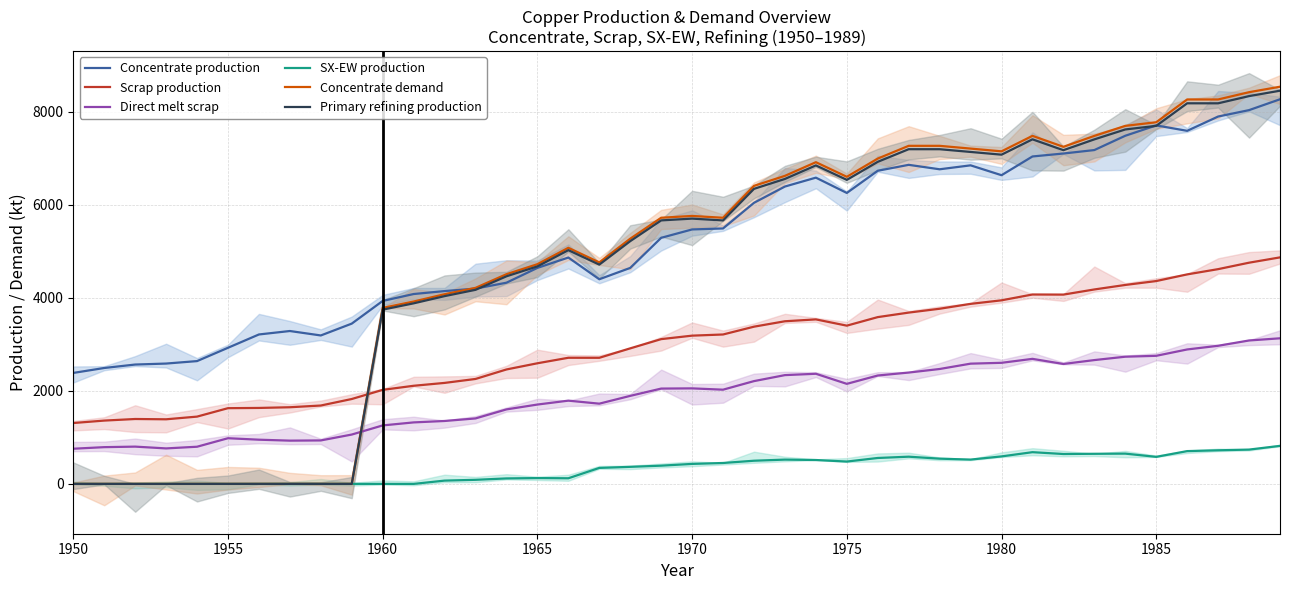

What is the highest value of the Scrap production series?

4869.5